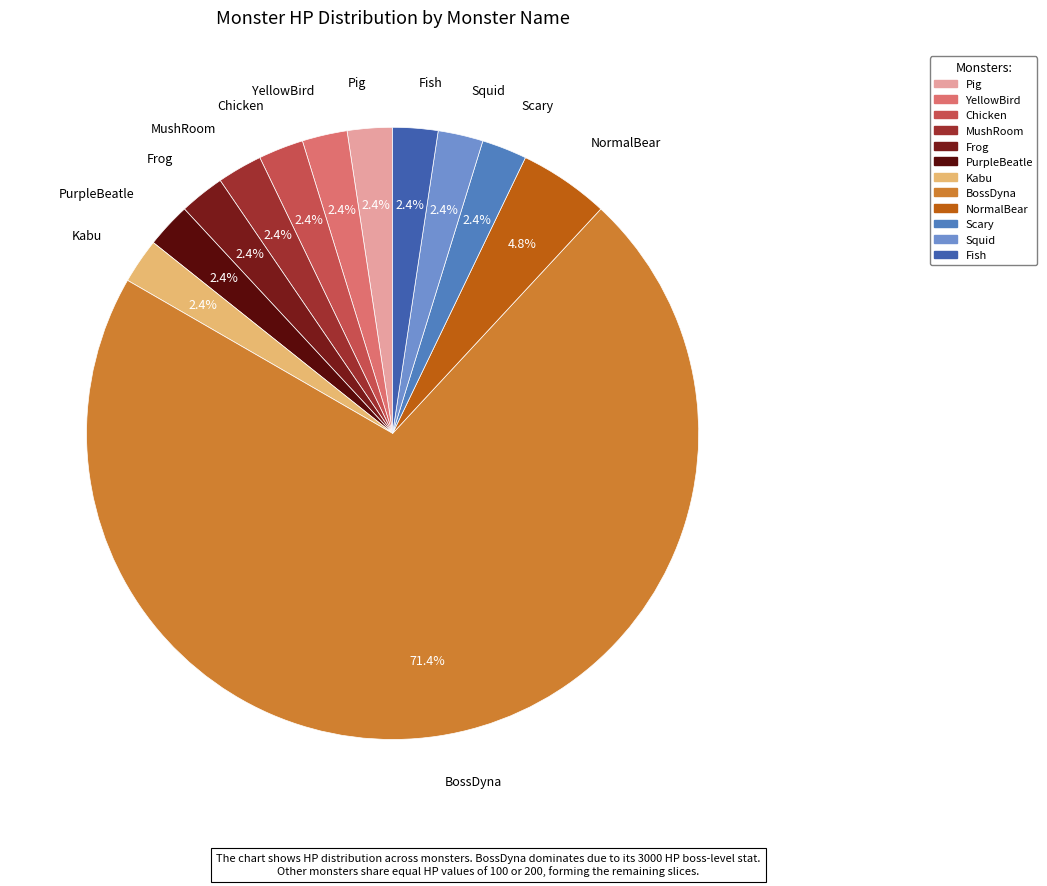

To the nearest percent, what is the average slice percentage?

8%